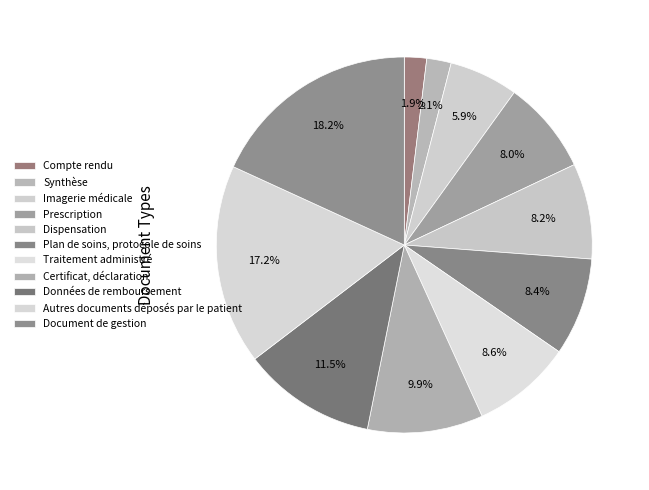

Is Synthèse the majority of the pie?

No